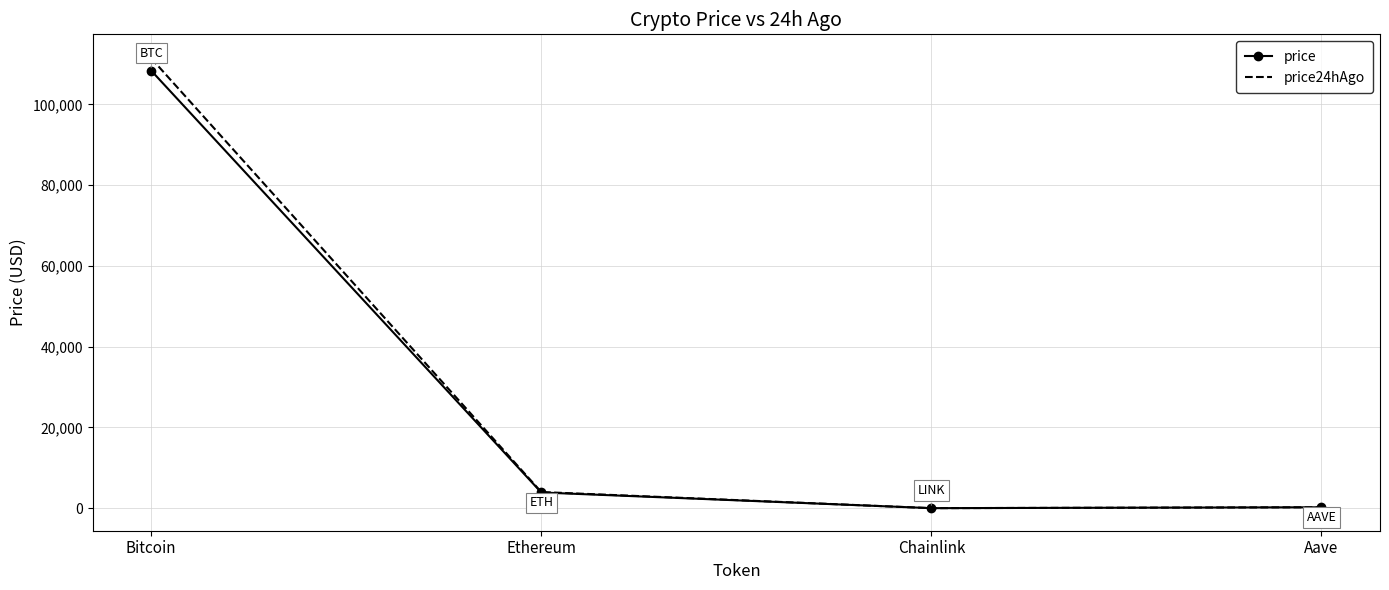

What is the greatest value displayed?

111416.0